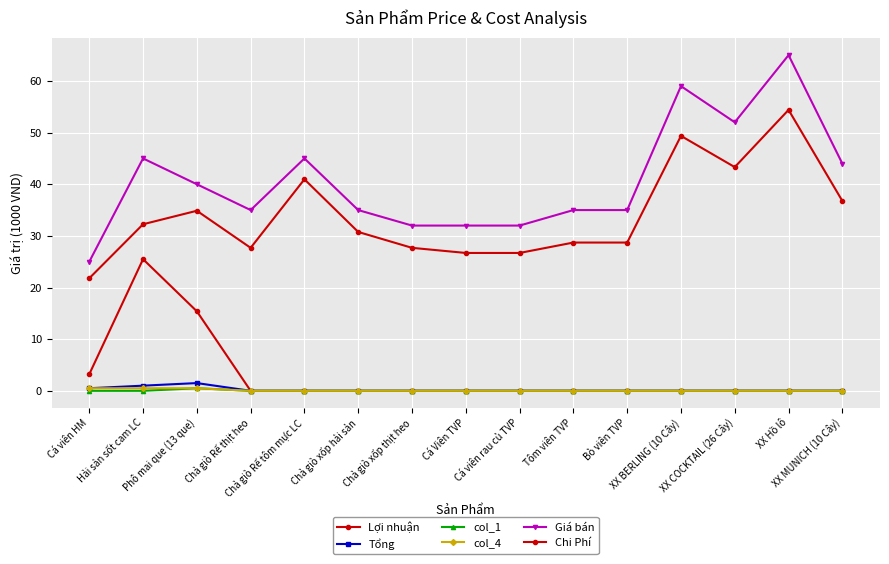

Rank the categories by col_4 value from highest to lowest.

Cá viên HM, Hải sản sốt cam LC, Phô mai que (13 que), Chả giò Rế thịt heo, Chả giò Rế tôm mực LC, Chả giò xốp hải sản, Chả giò xốp thịt heo, Cá Viên TVP, Cá viên rau củ TVP, Tôm viên TVP, Bò viên TVP, XX BERLING (10 Cây), XX COCKTAIL (26 Cây), XX Hồ lô, XX MUNICH (10 Cây)